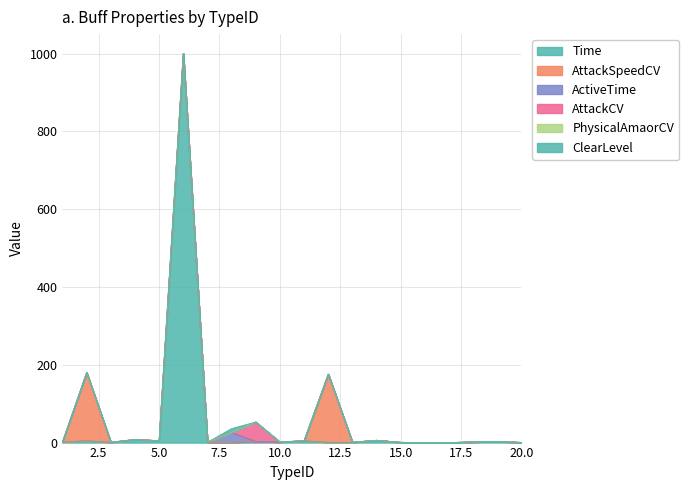

Which series has the largest total across all categories?

Time